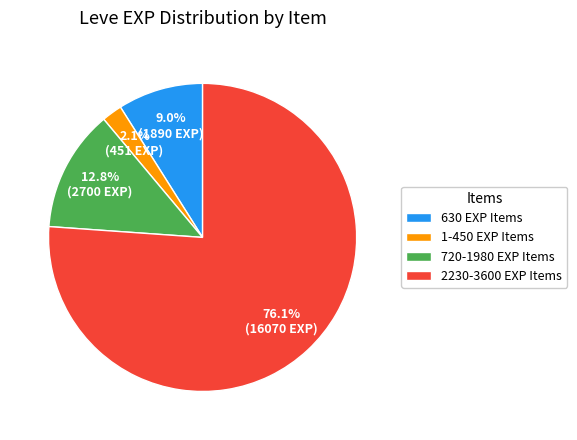

Does 2230-3600 EXP Items represent more than half of the total?

Yes